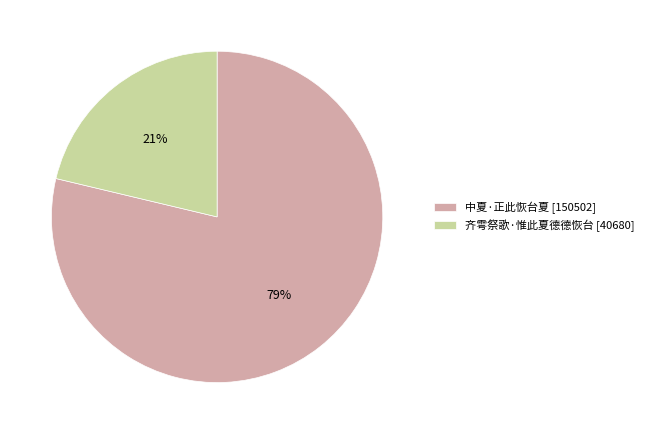

Which category accounts for the majority?

中夏·正此恢台夏